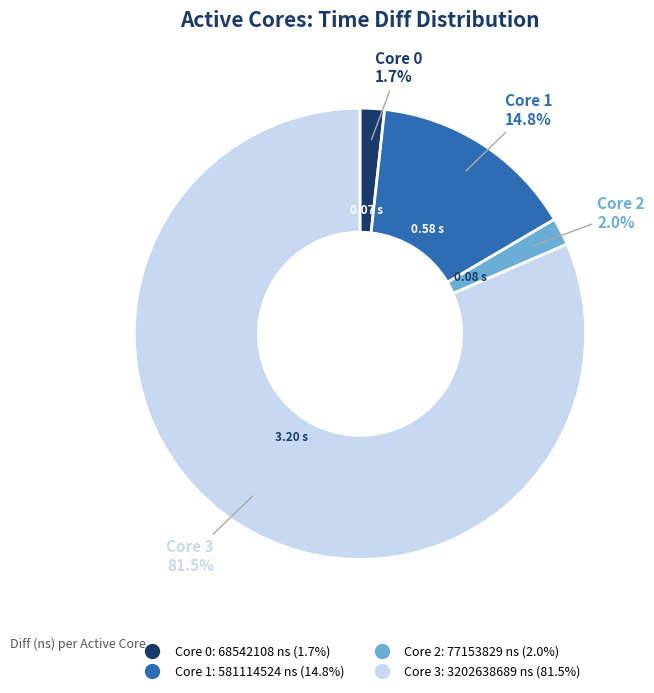

Does any single category account for the majority?

Yes